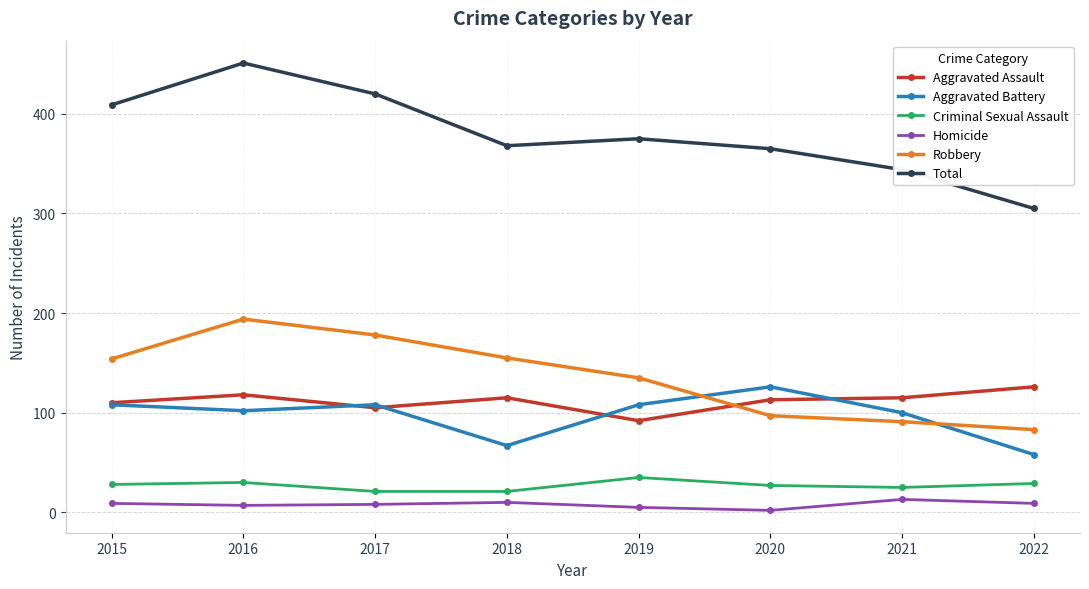

Which series has the largest range (max minus min)?

Total